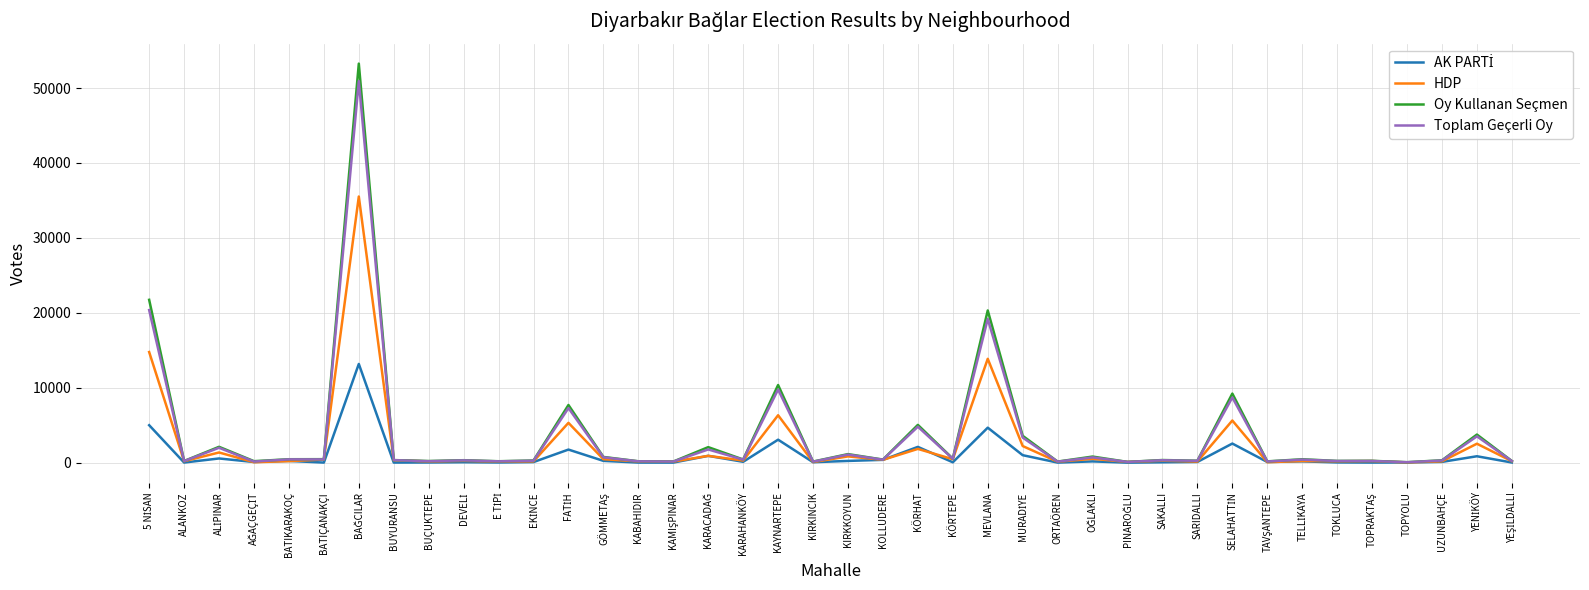

What is the highest value of the HDP series?

35522